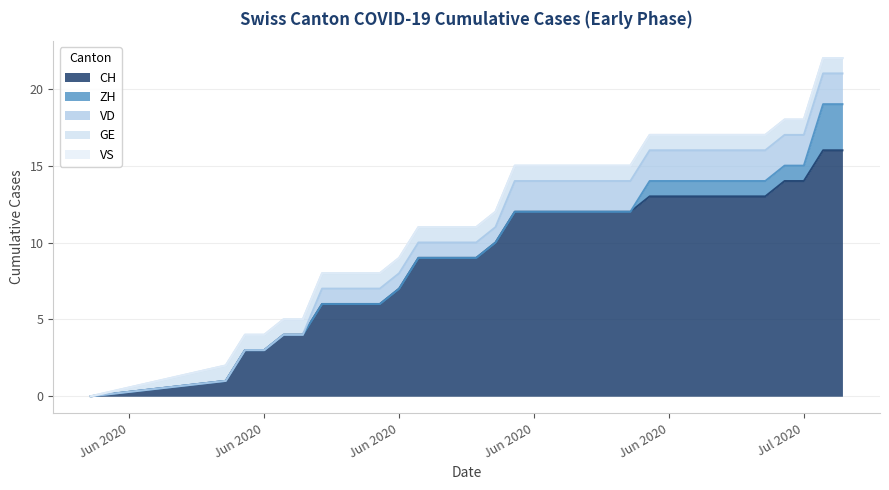

Which label corresponds to the largest value in the chart?

2020-07-08